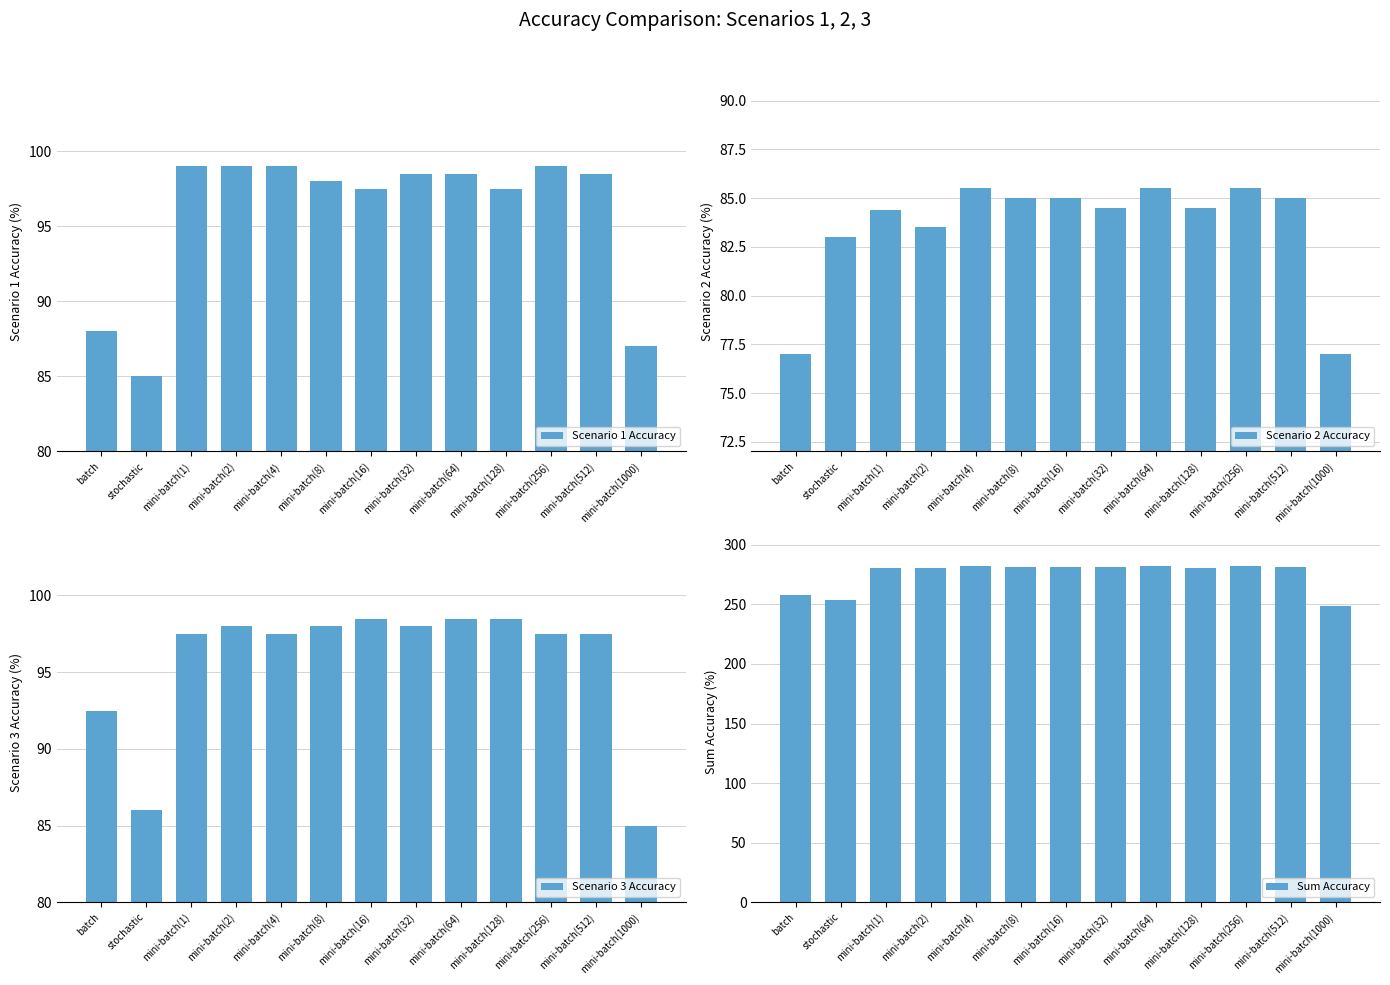

How many bars are there in total?

52